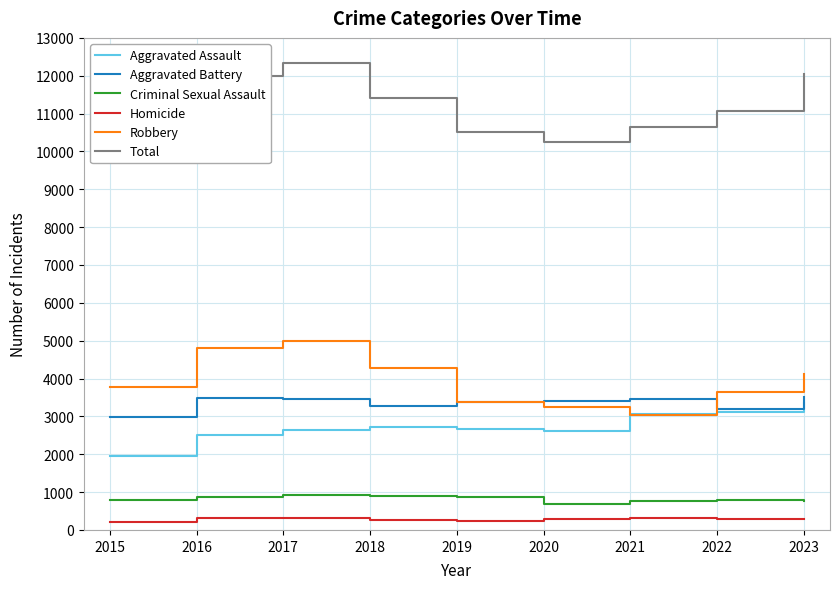

Where is the first local minimum for Aggravated Assault?

2020